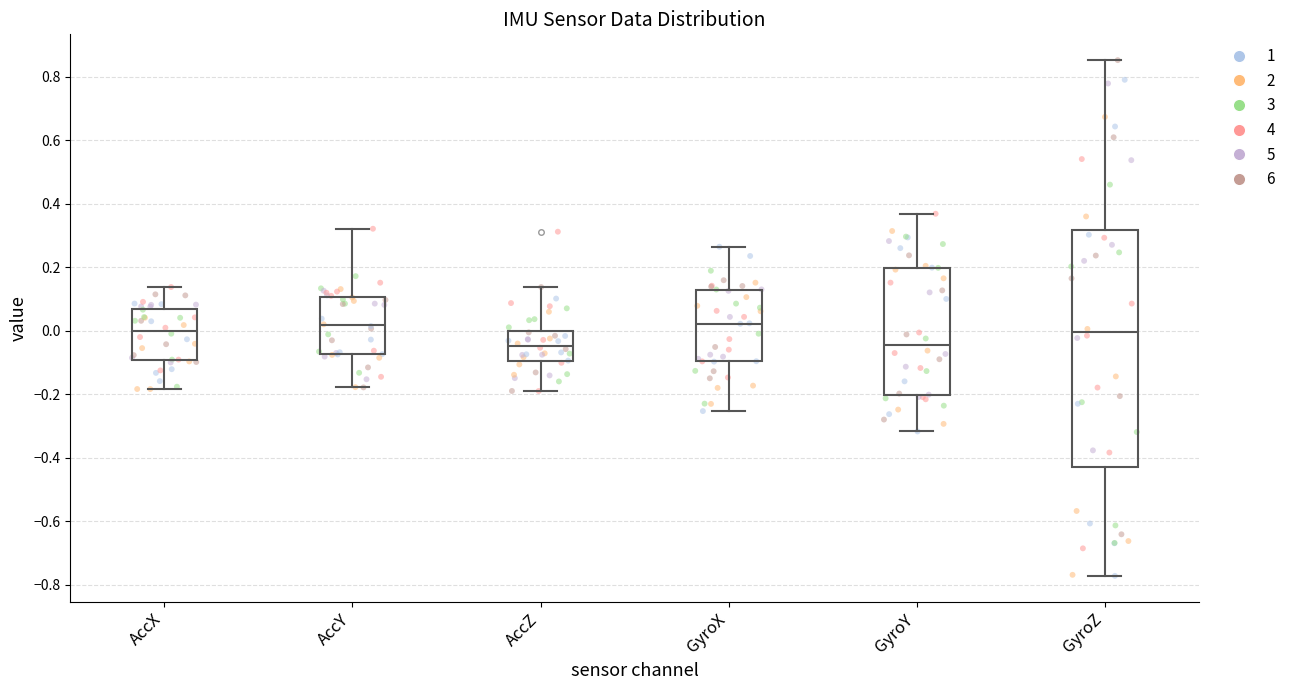

Comparing the boxes themselves (not the whiskers), which one is the tallest?

GyroZ